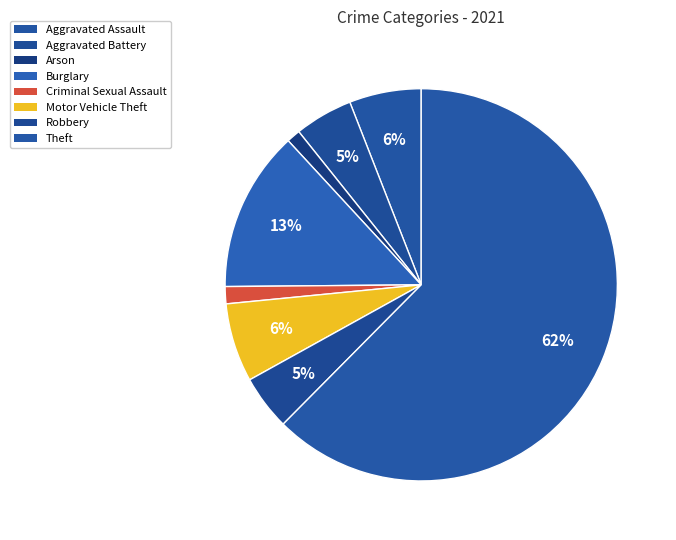

Which slice is the largest?

Theft